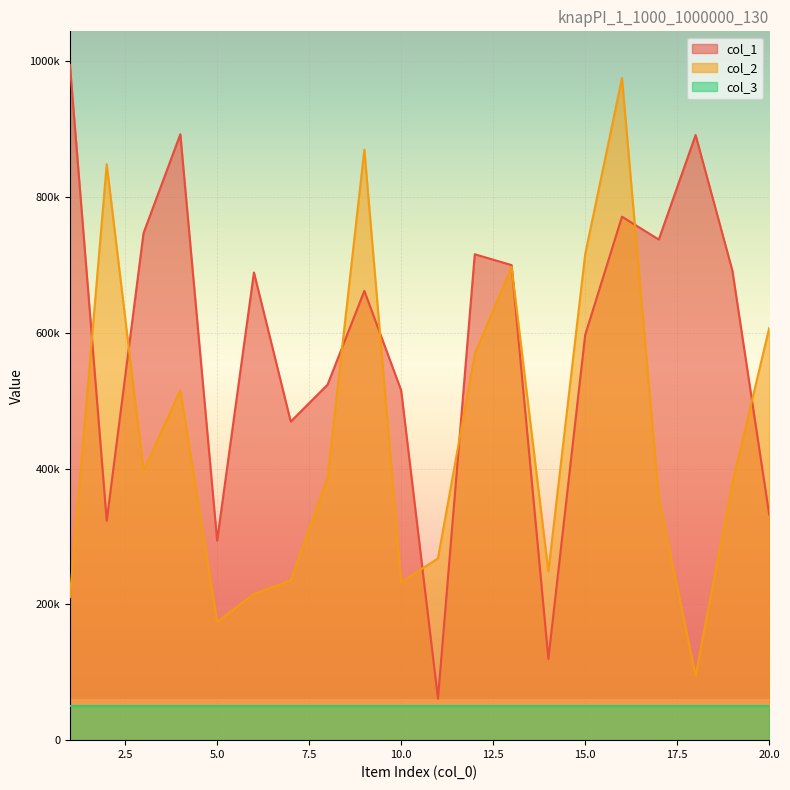

Does the chart display data point markers on the line(s)?

No